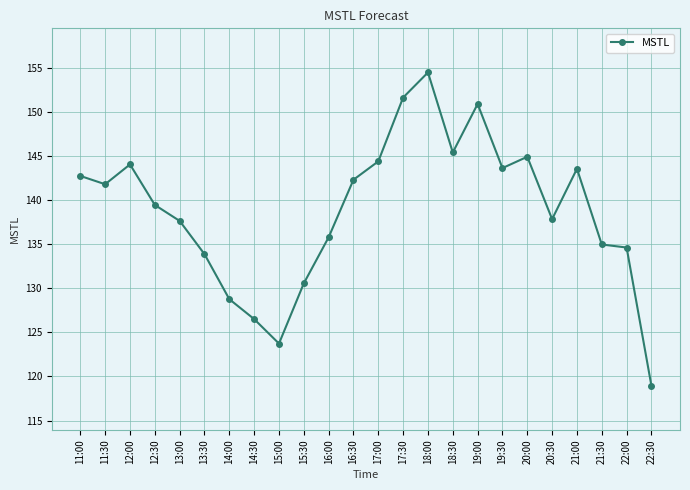

Where is the first local maximum?

12:00